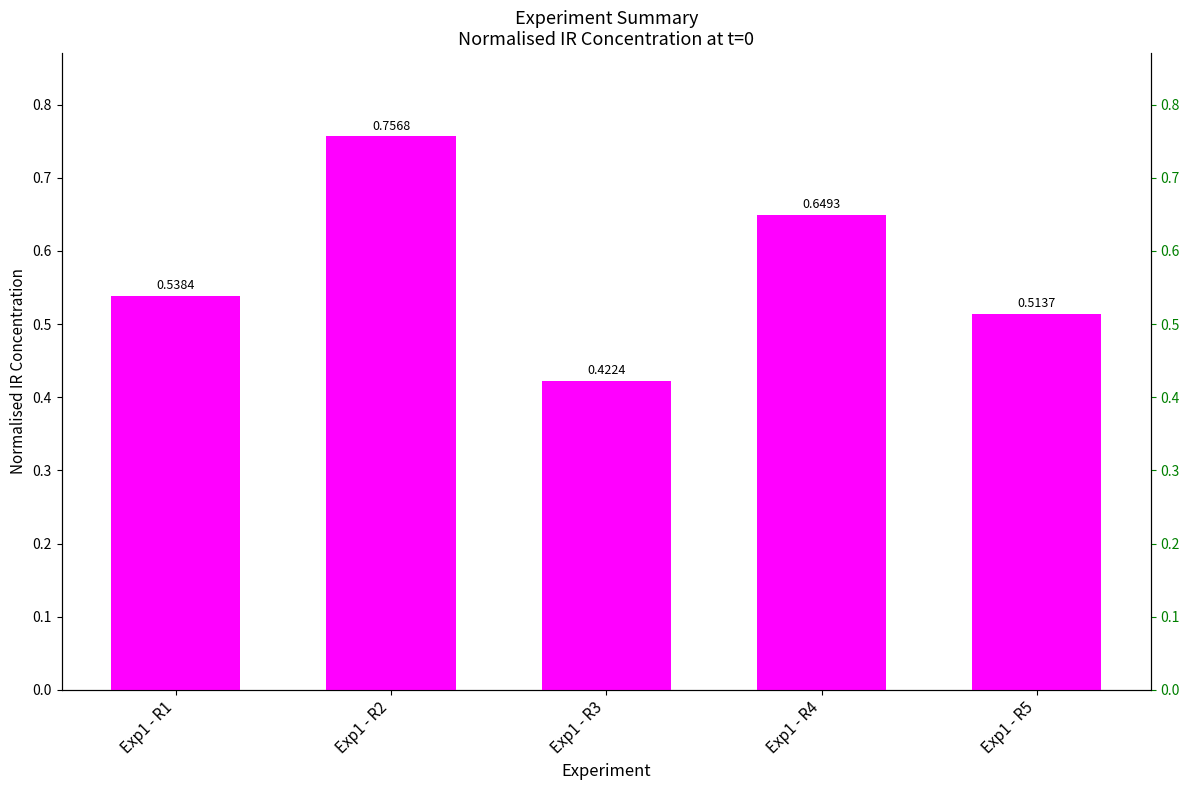

How many bars are there in total?

5